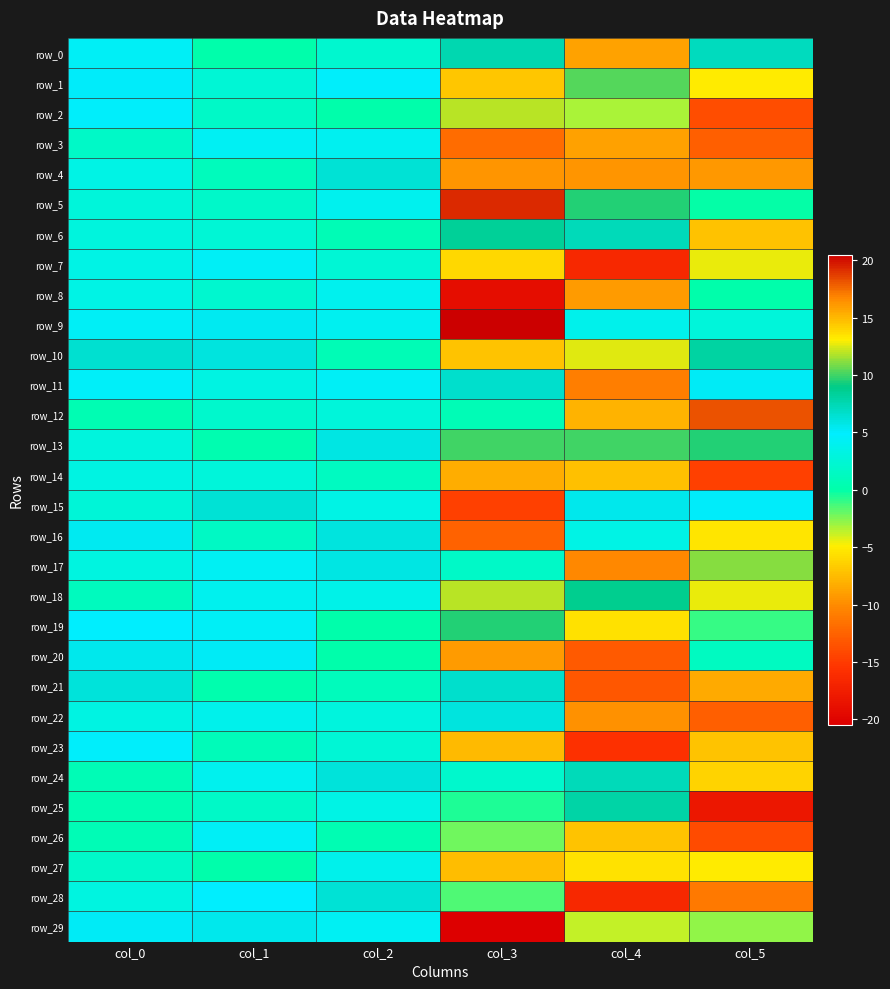

What is the highest value of the row_15 series?

6.3